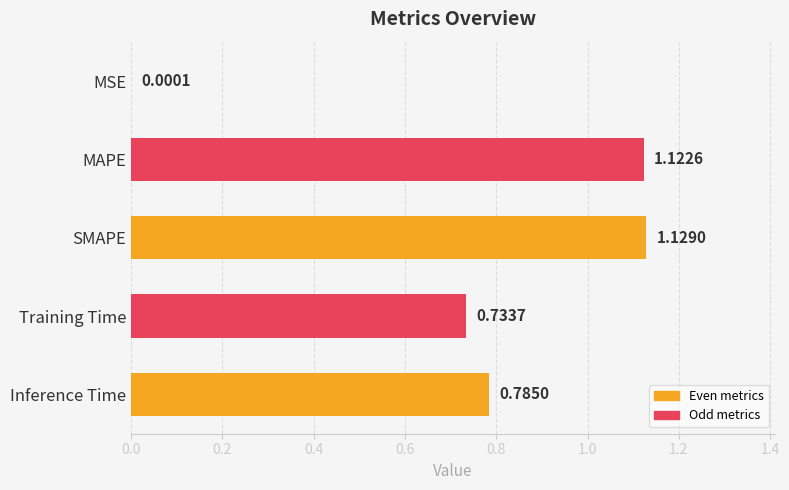

Which category has the highest value across all series?

SMAPE